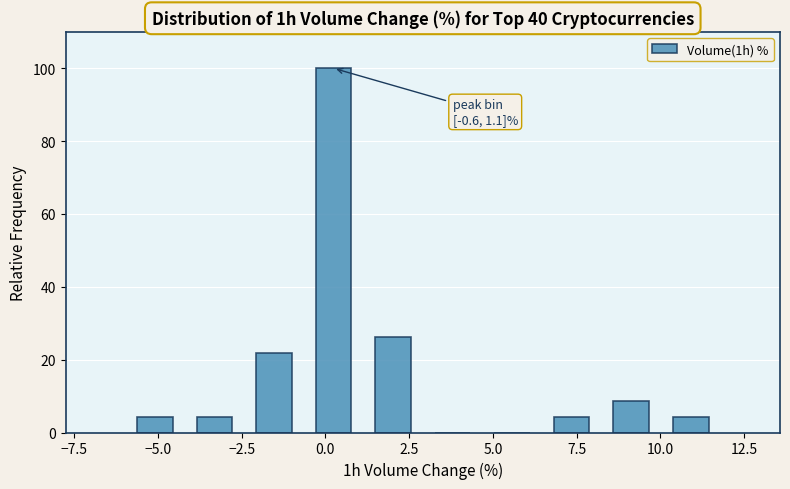

Read against the x-axis, roughly where is the centre of the tallest bar?

0.0